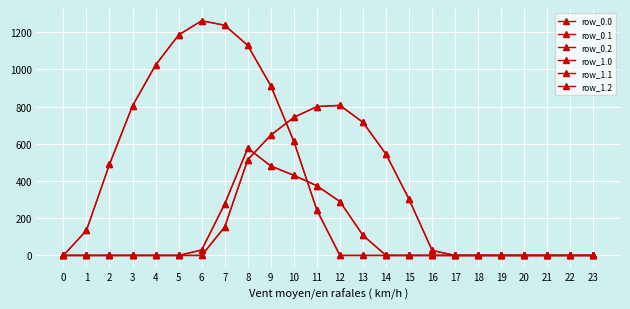

Which has a higher value, 2 or 6?

6